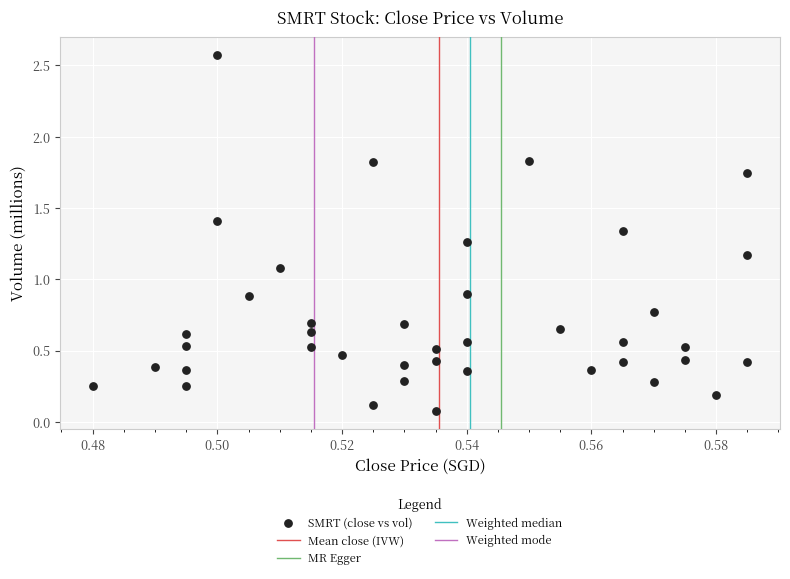

What is the range of Y values (max minus min)?

2.5